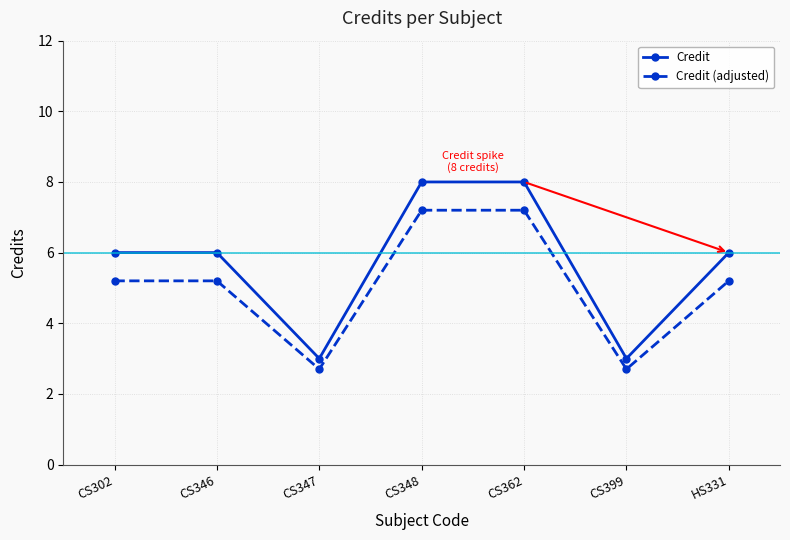

What is the highest value of the Credit series?

8.0